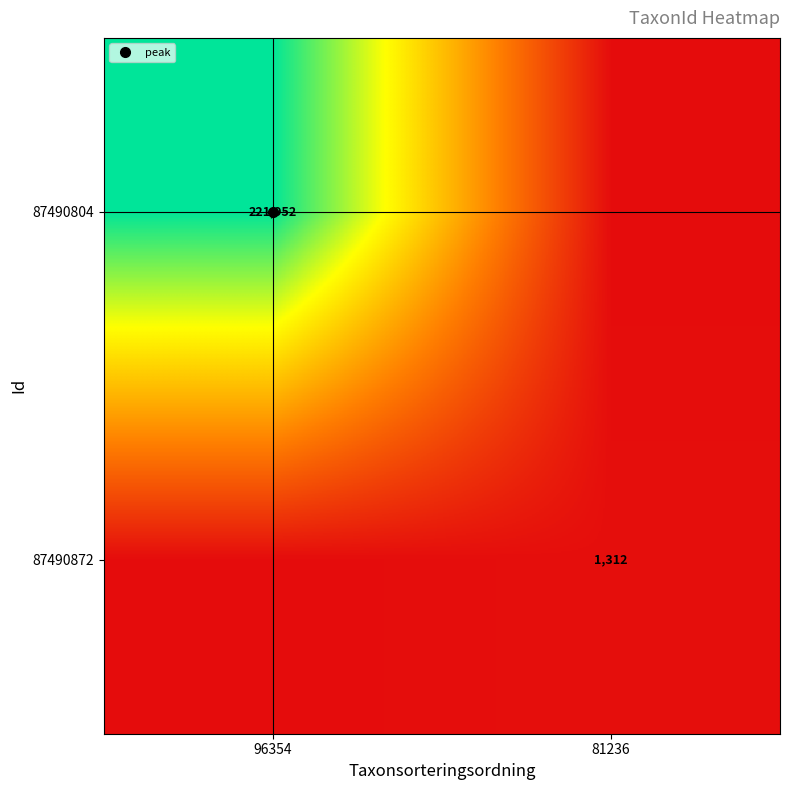

What is the total value across all series at 81236?

1312